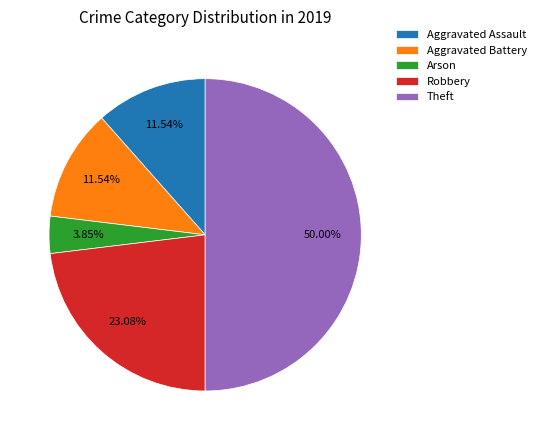

What is the ratio of the value at Robbery to the value at Aggravated Battery?

2.0